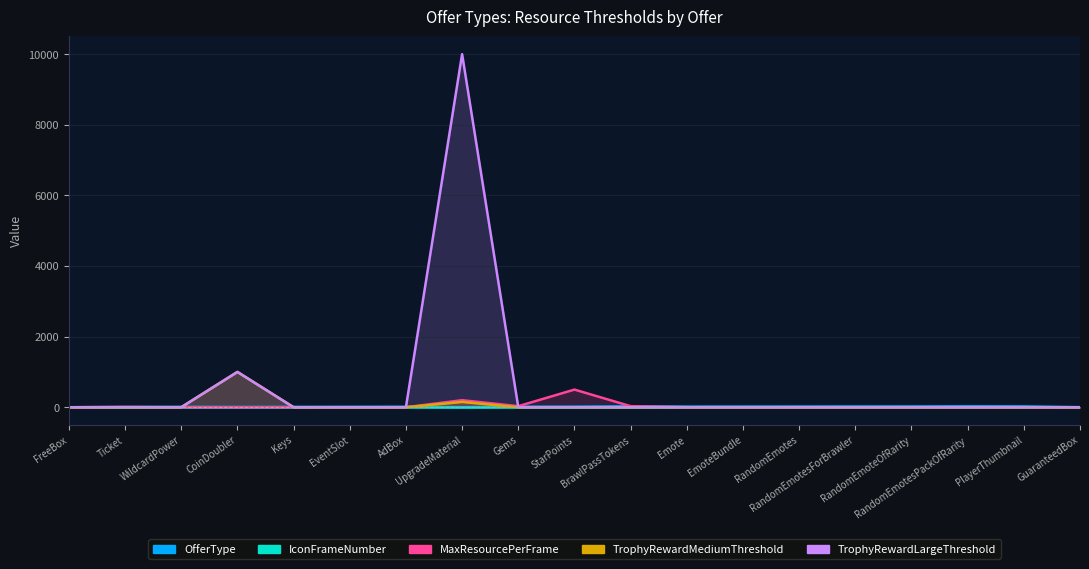

True or false: MaxResourcePerFrame and TrophyRewardMediumThreshold cross at least once.

False